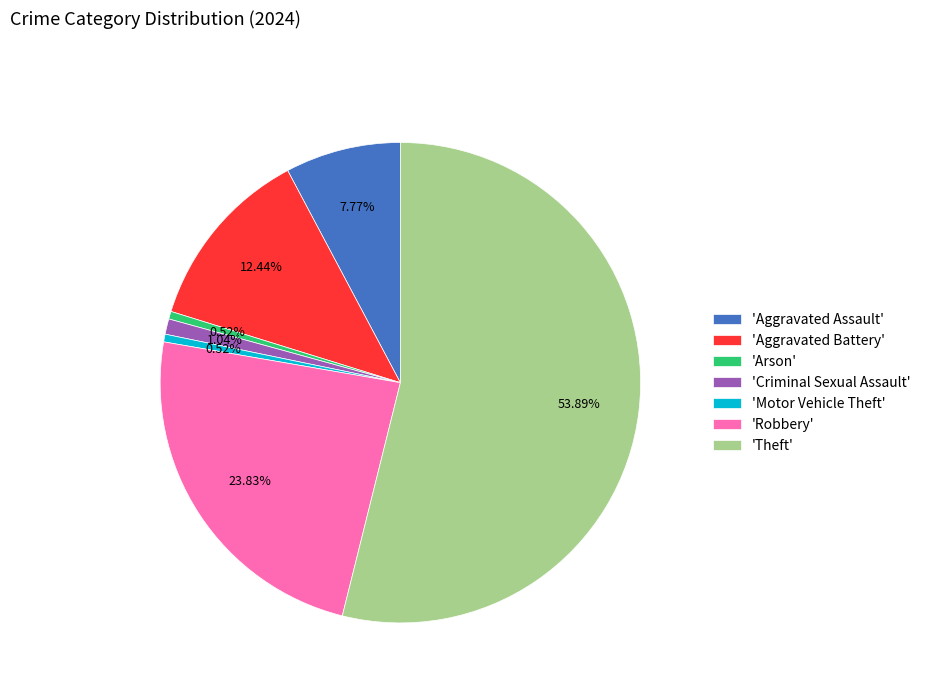

What is the majority slice?

'Theft'